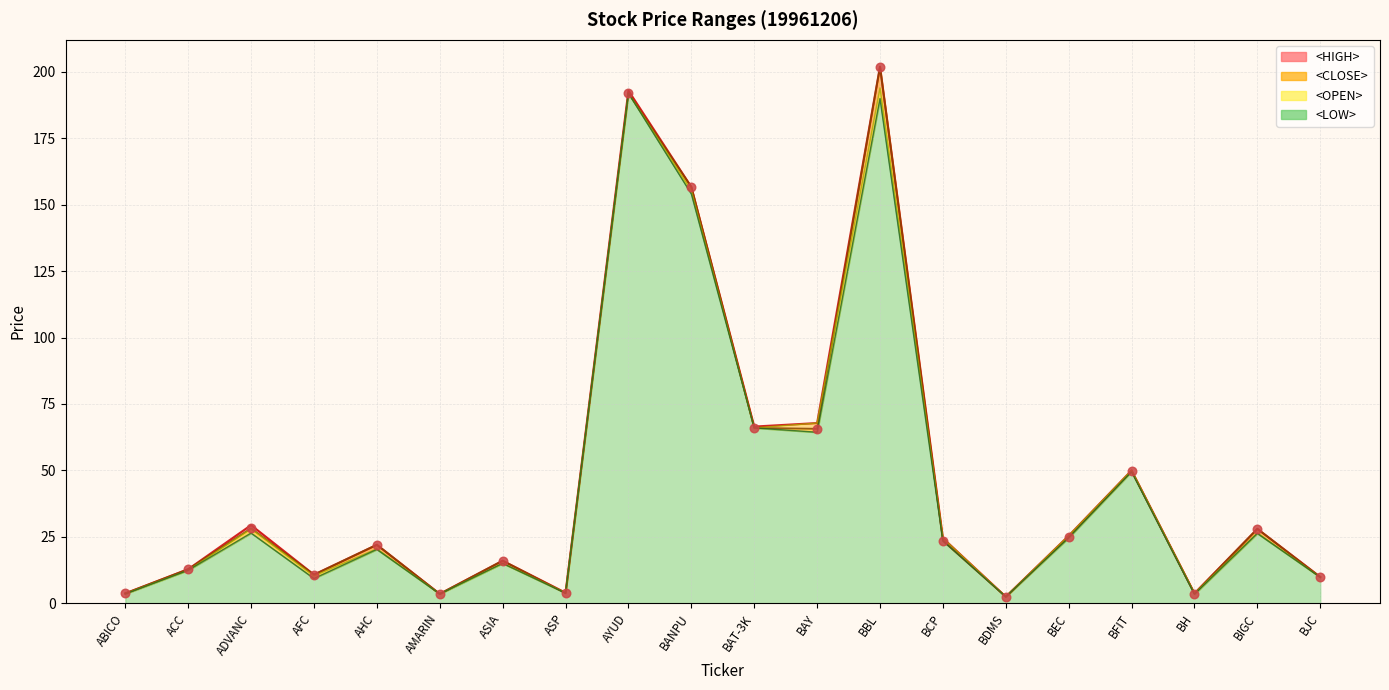

Which series has the largest total across all categories?

<HIGH>